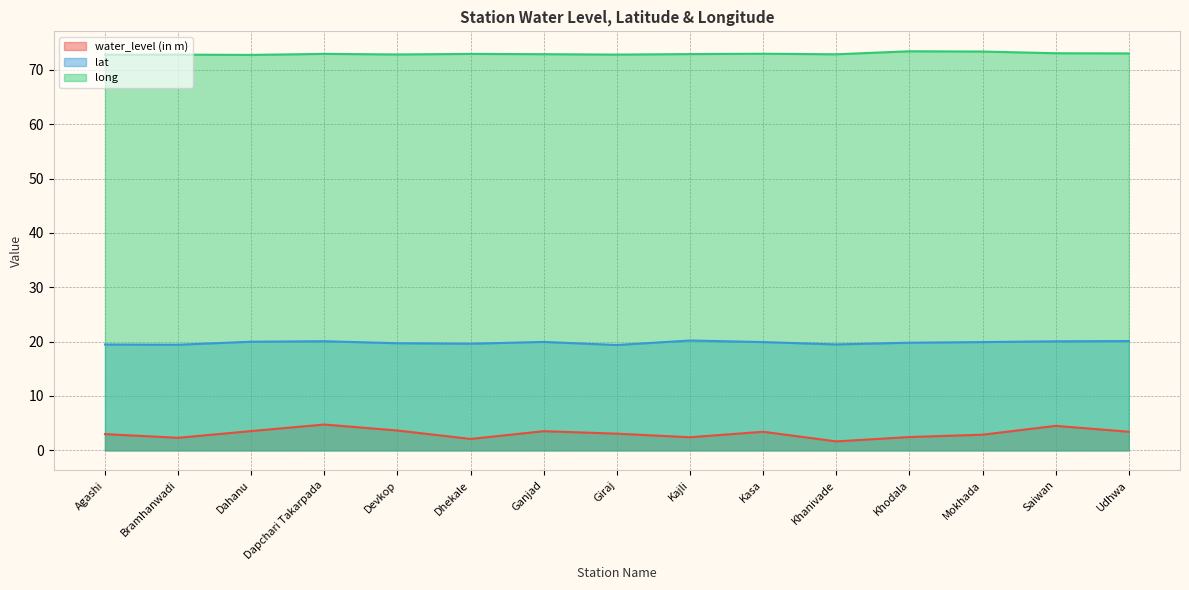

Between Khanivade and Saiwan, which series saw the biggest shift?

water_level (in m)